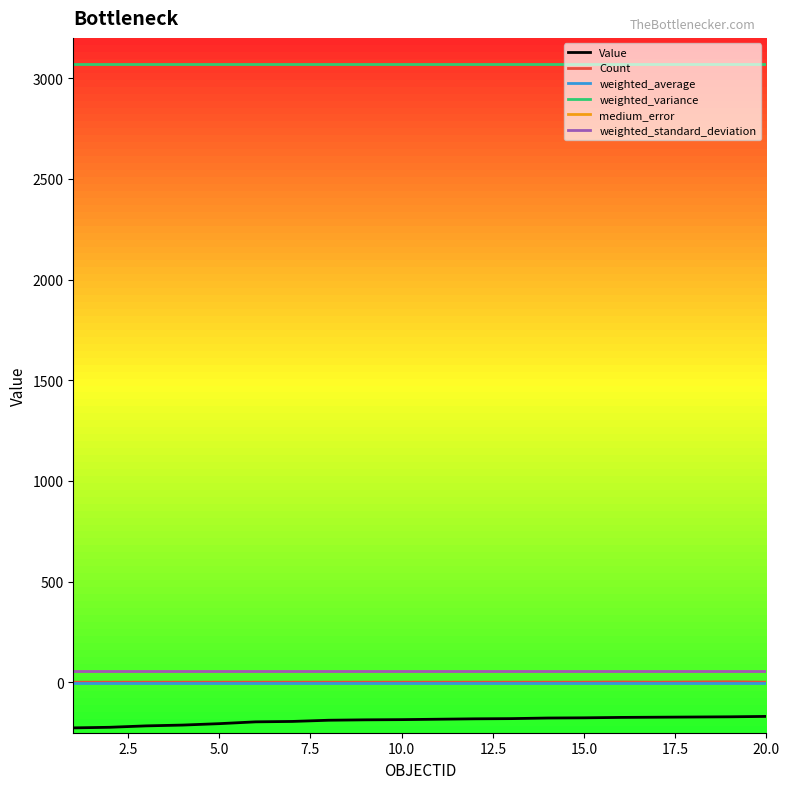

True or false: weighted_standard_deviation and weighted_average cross at least once.

False